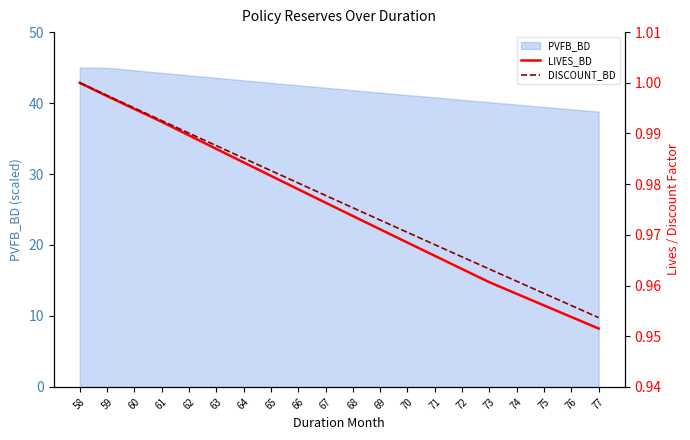

True or false: LIVES_BD has a value of 1.0 at 74.

True